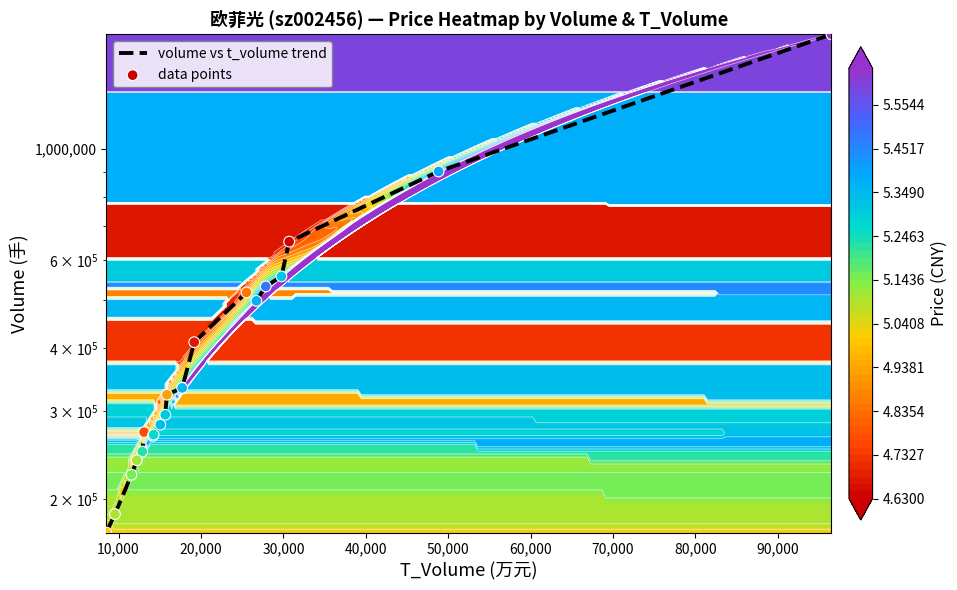

What is the difference between the maximum and minimum values in the data points series?

1517824